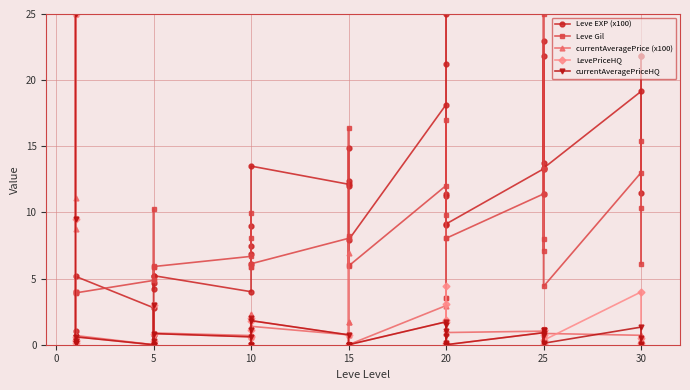

Rank the series by their maximum value, from highest to lowest.

Leve EXP (x100), Leve Gil, currentAveragePrice (x100), LevePriceHQ, currentAveragePriceHQ